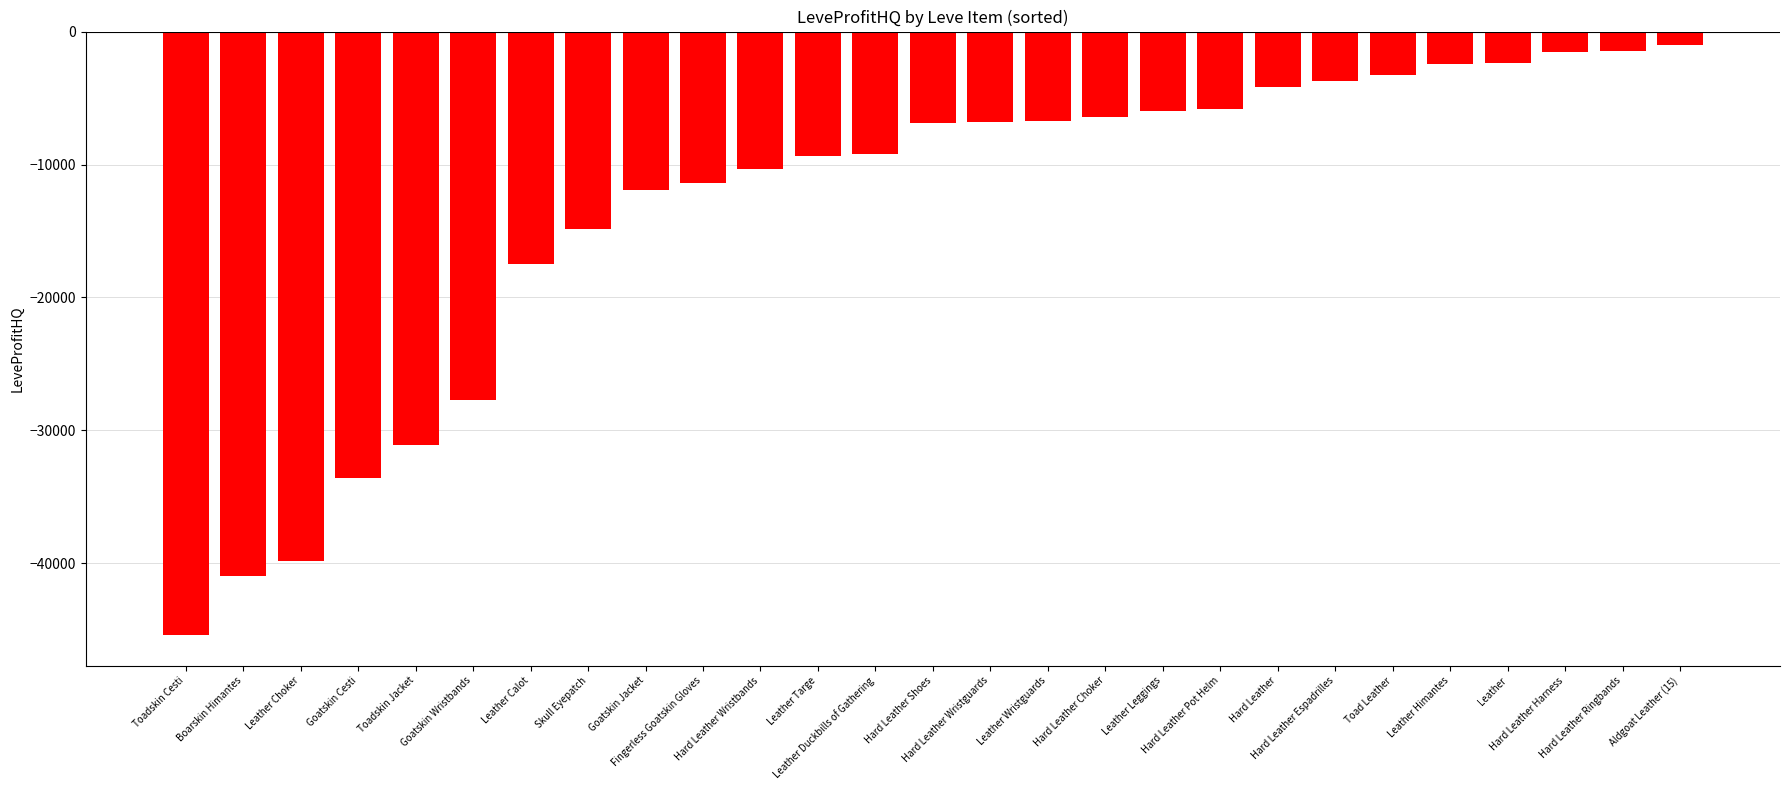

What is the value of the 21st bar from the left?

-3686.0